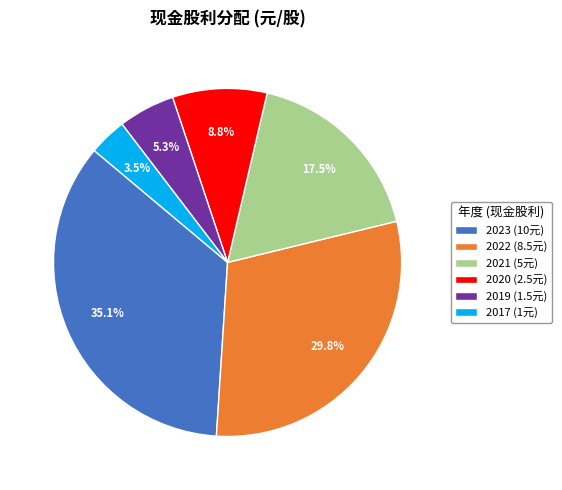

What portion of the pie excludes 2023 (10元)?

64.9%